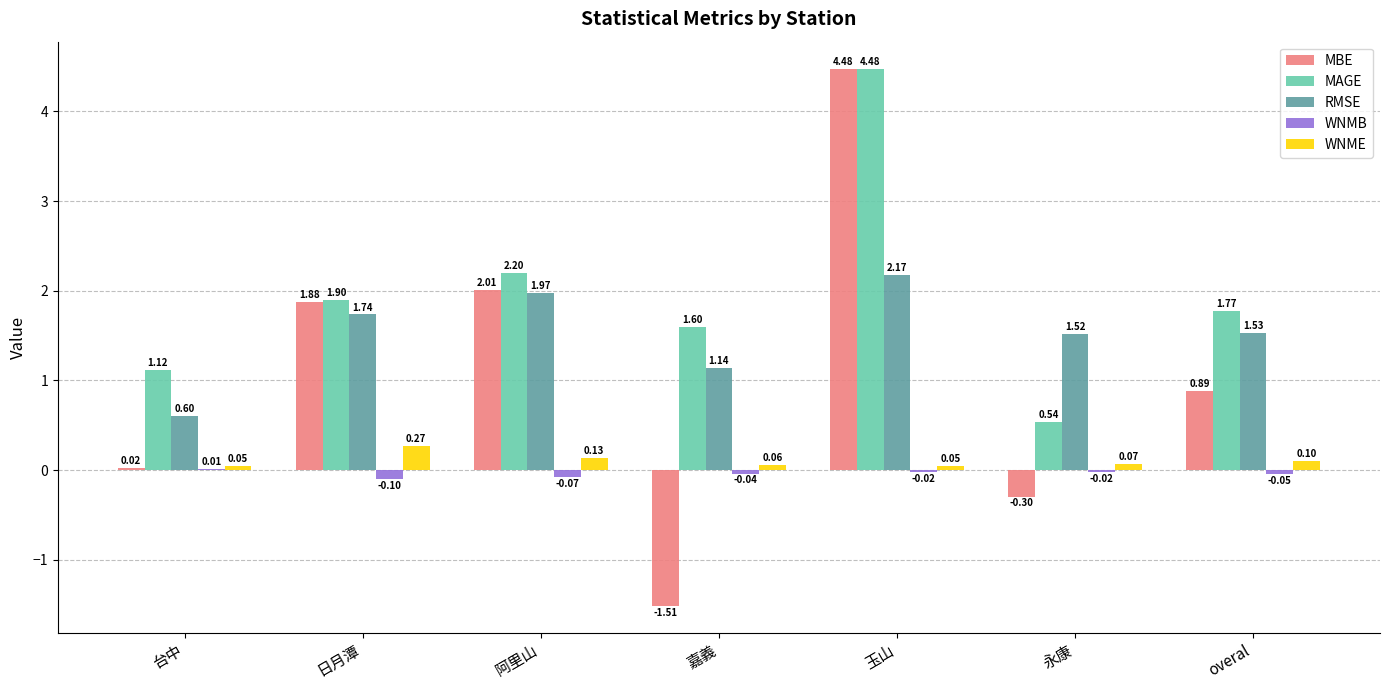

At which category does the chart reach its peak across all series?

玉山